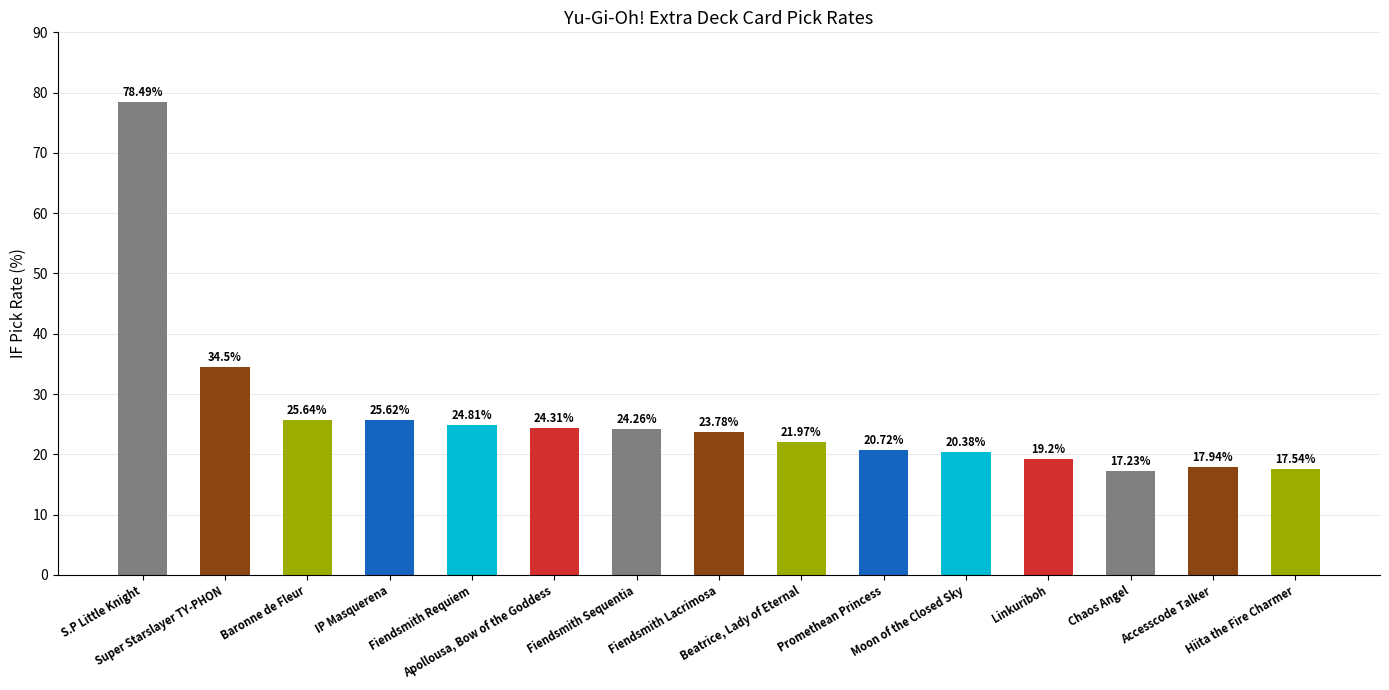

What is the greatest value displayed?

78.5